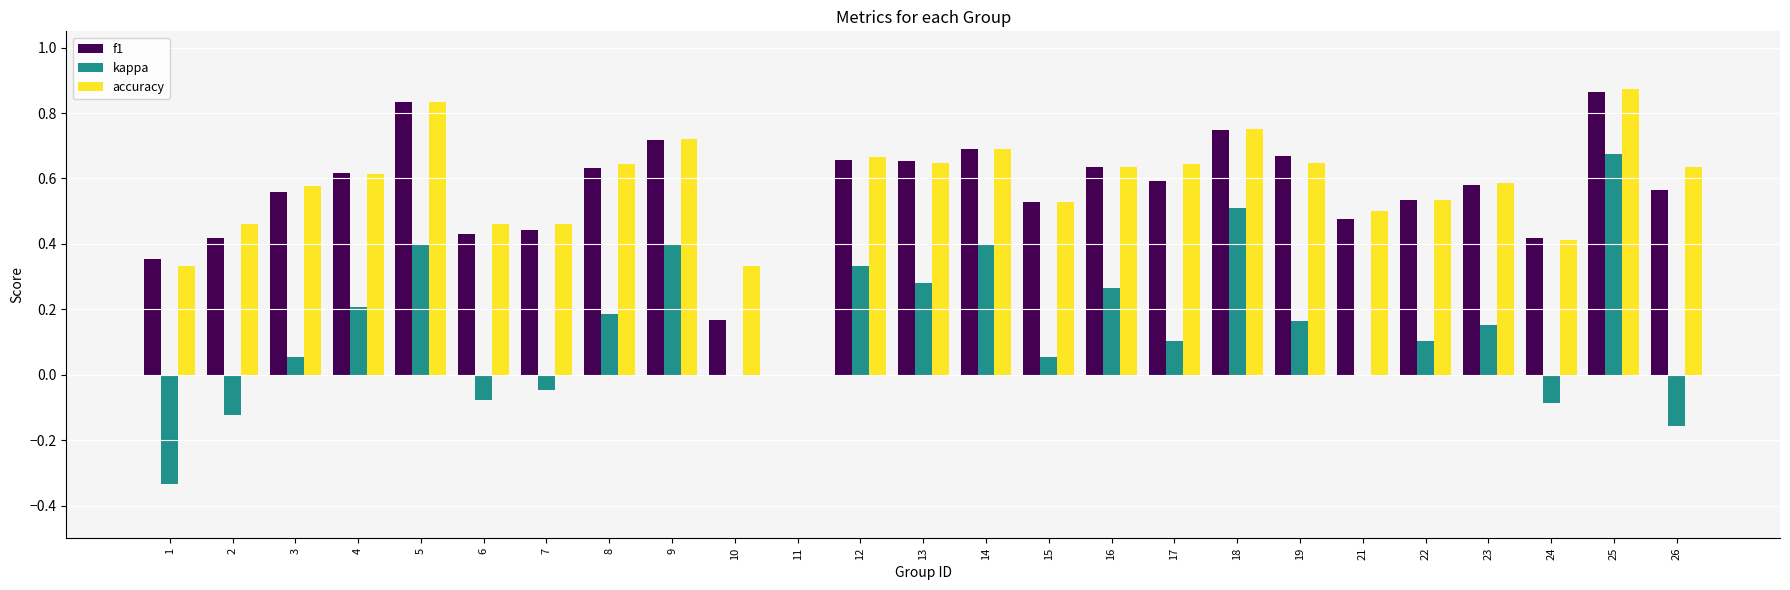

How many distinct data groups are displayed?

3